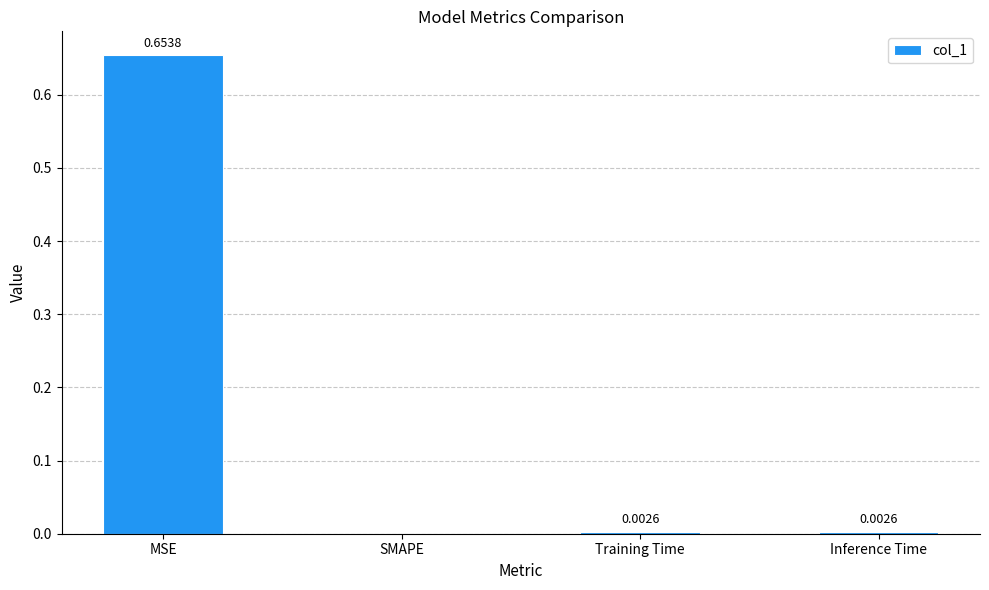

At which label is the value closest to 0?

SMAPE